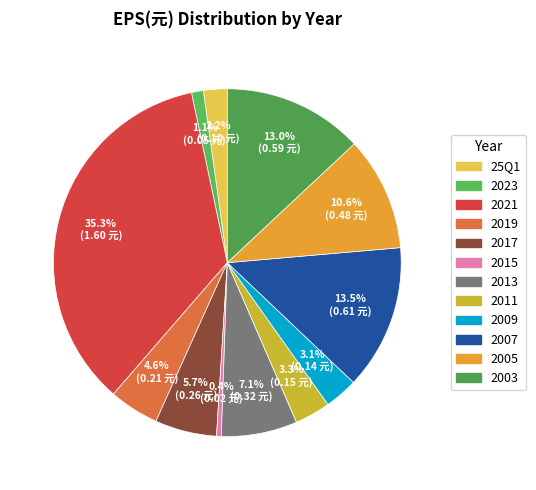

To the nearest percent, what portion does 2009 represent?

3%